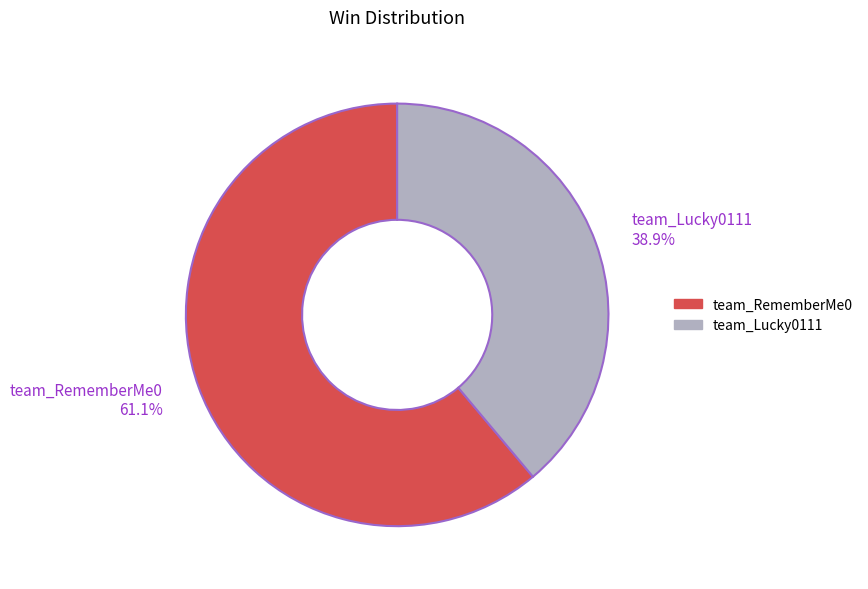

To the nearest percent, what is the combined percentage of team_RememberMe0 and team_Lucky0111?

100%